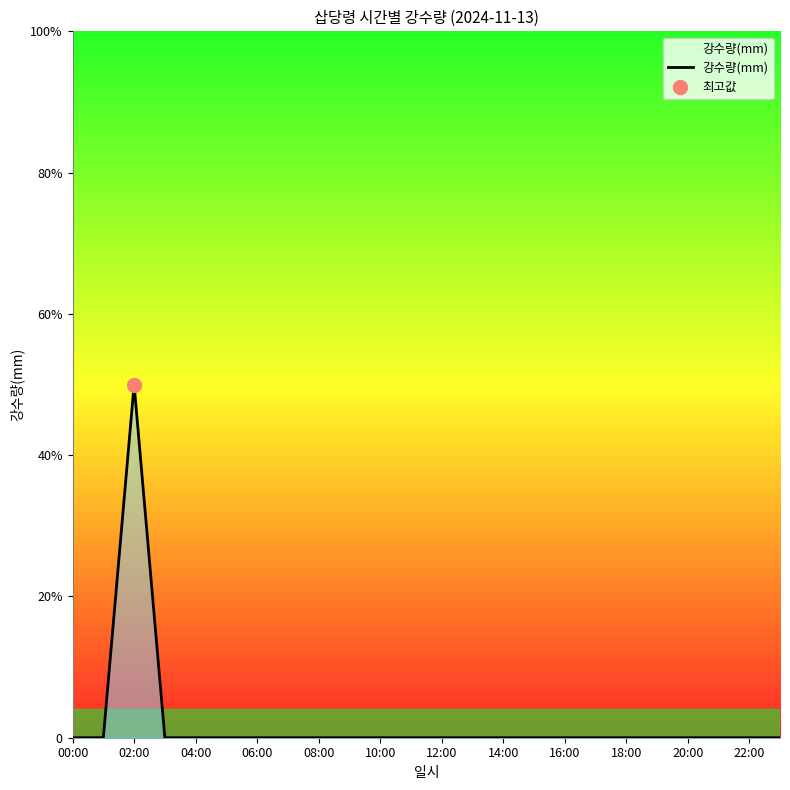

Count the number of values greater than 0.

1